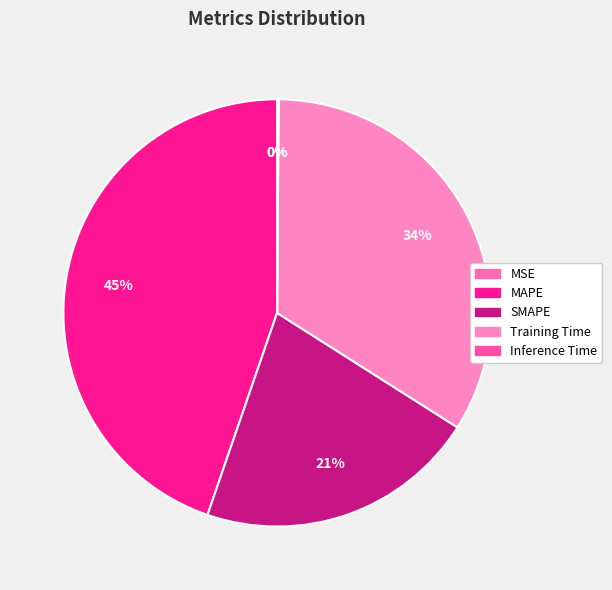

Is there a majority slice in this chart?

No